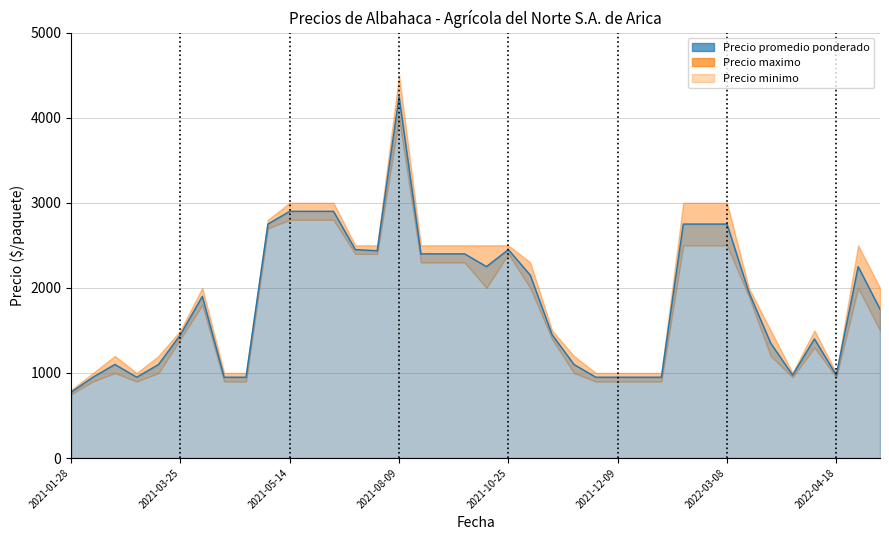

True or false: Precio maximo and Precio promedio ponderado intersect in this chart.

False